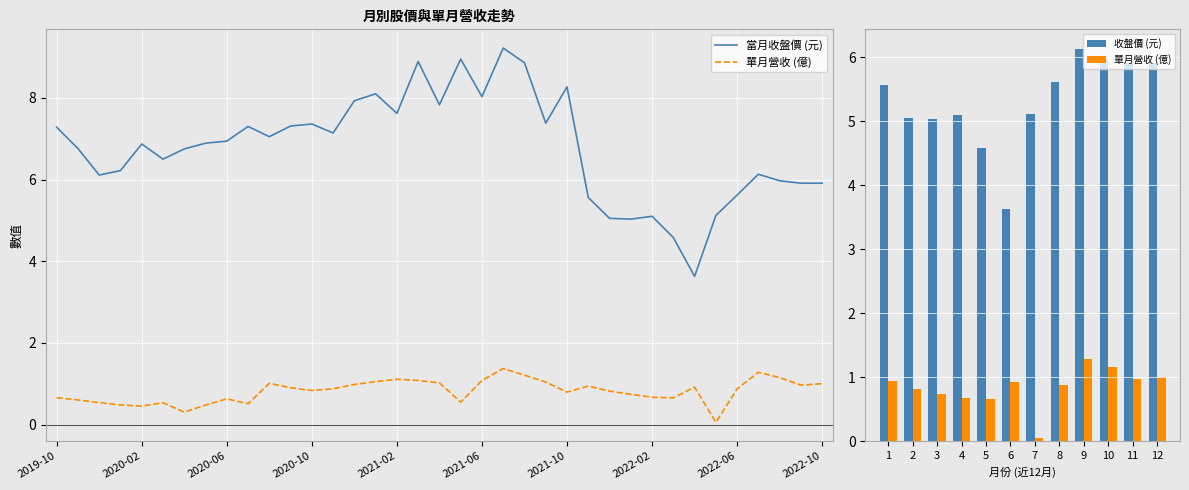

Is it true that 單月營收(億) equals 0.5 at 2019-12?

True